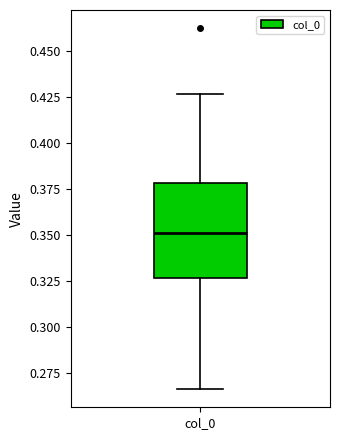

Where is the upper edge of the box for col_0 on the y-axis? The values are not printed on the chart, so give them approximately, as read against the axis.

0.380